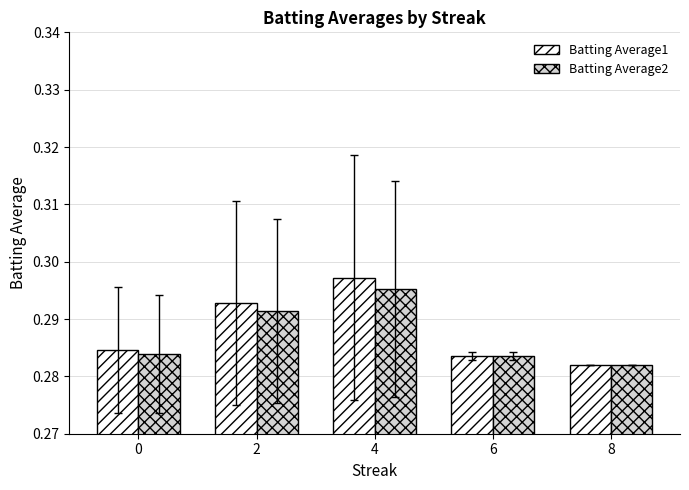

What is the sum of all Batting Average1 values?

1.4